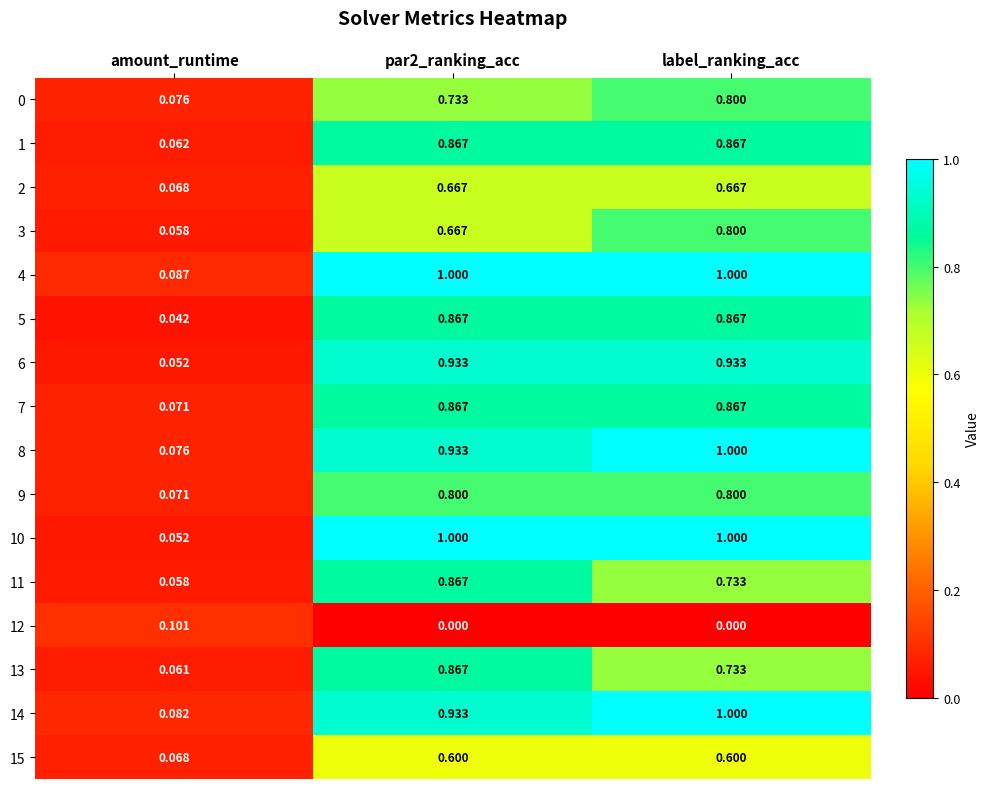

At which category is the sum across all series the highest?

label_ranking_acc